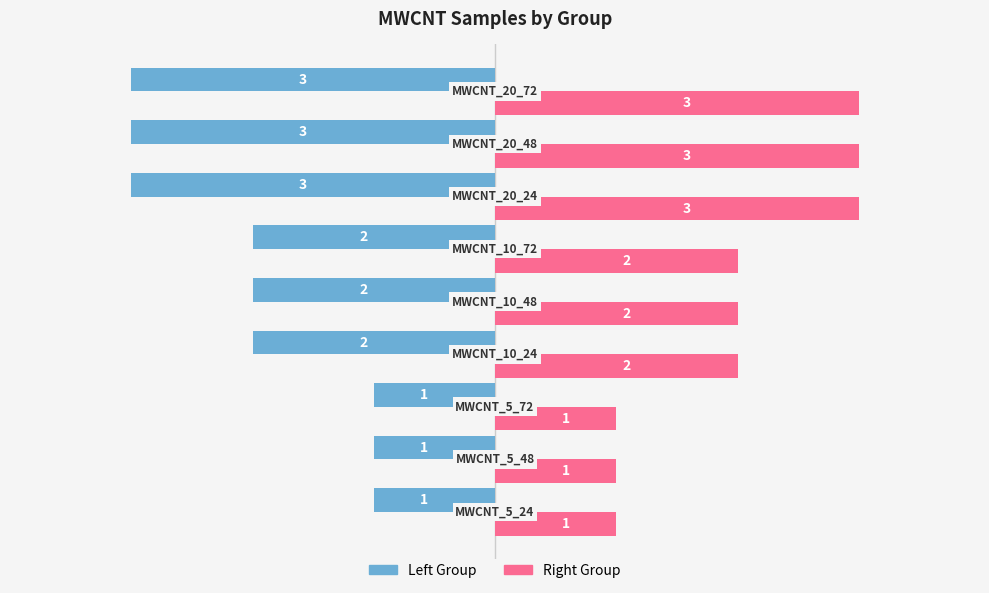

Rank the series by their average value, from highest to lowest.

Right Group, Left Group